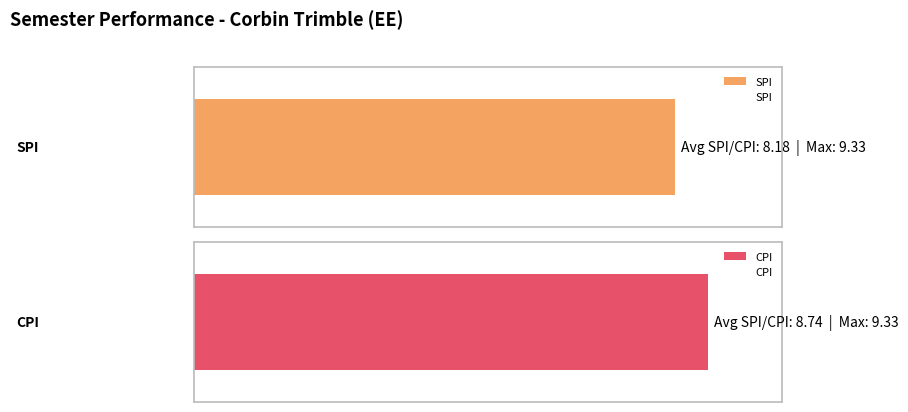

Which series has the widest spread of values?

SPI